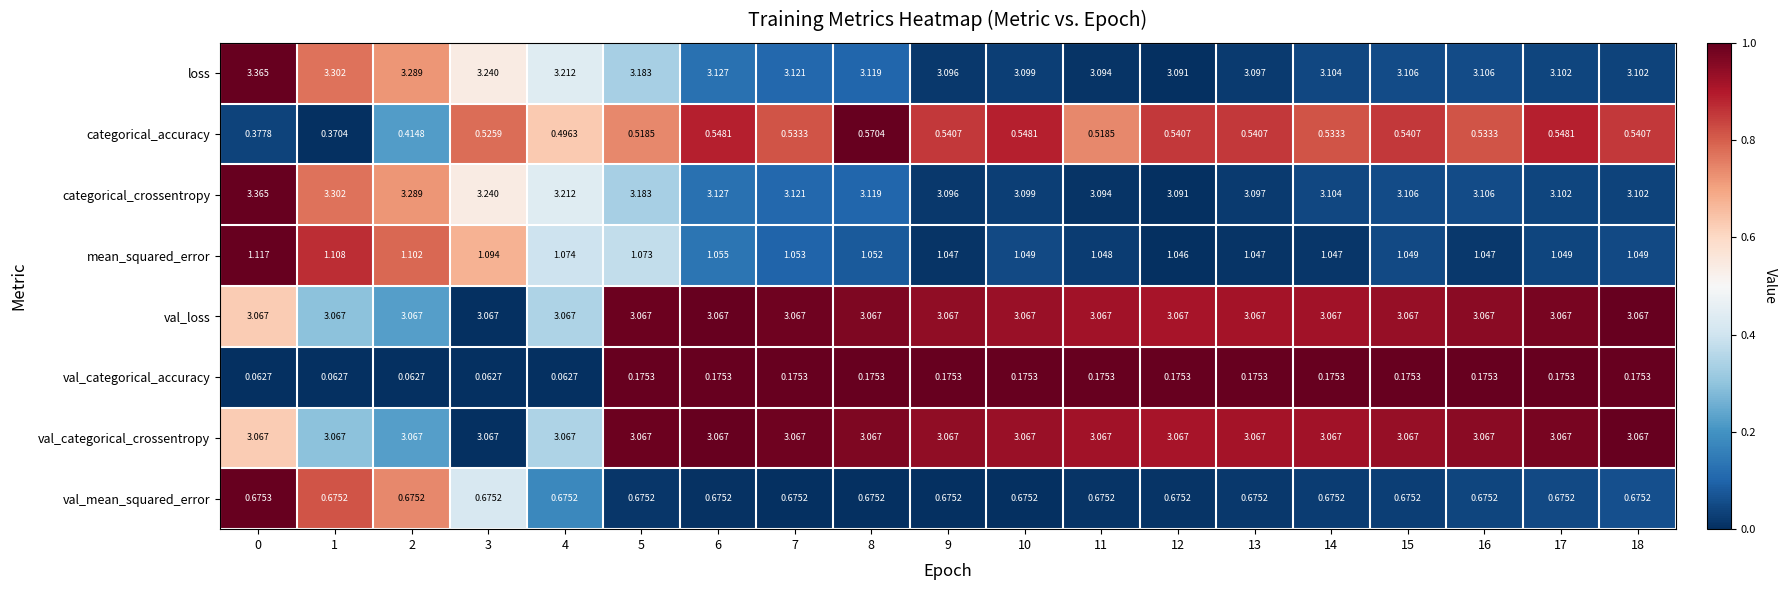

Is the value of val_categorical_crossentropy at 16 greater than the value of mean_squared_error at 8?

Yes